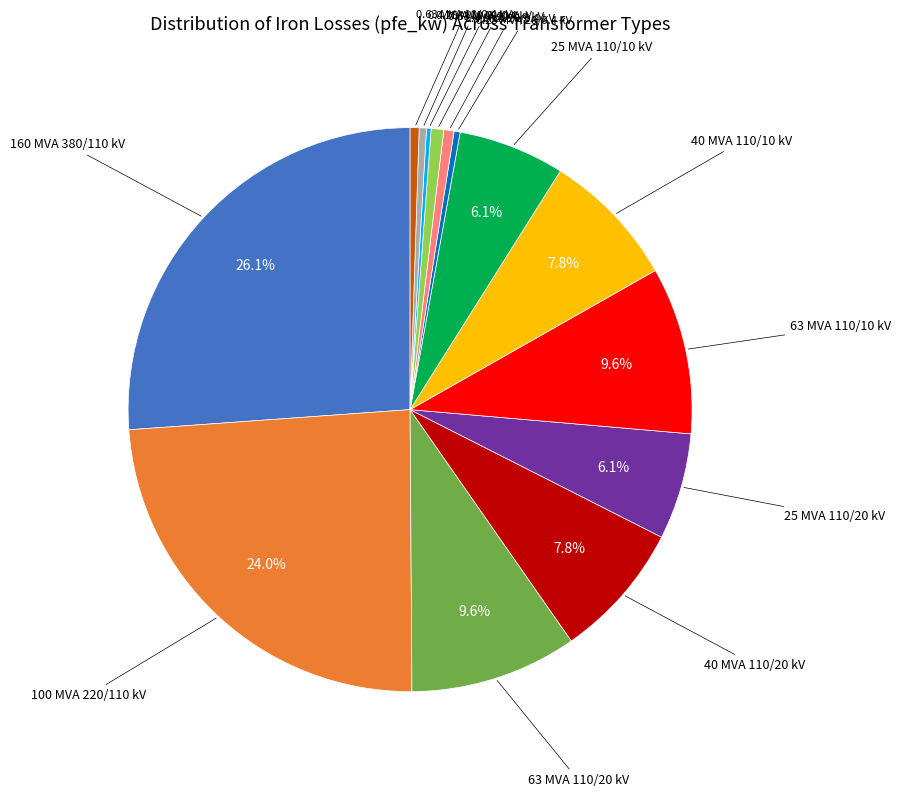

Does any single category account for the majority?

No